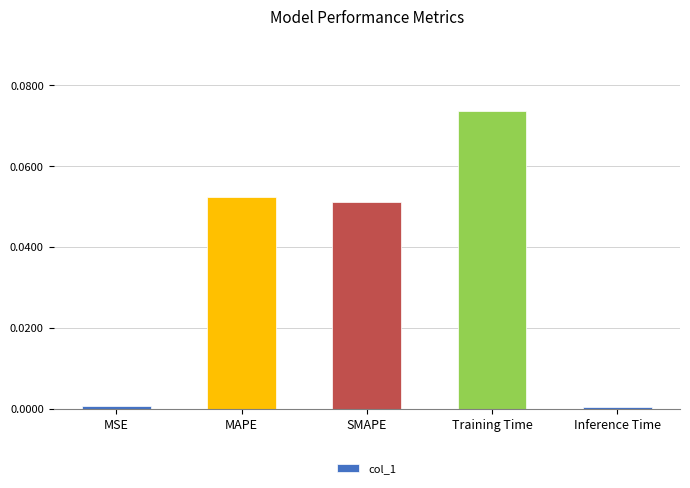

Is it true that the value at MSE is 0.0?

True